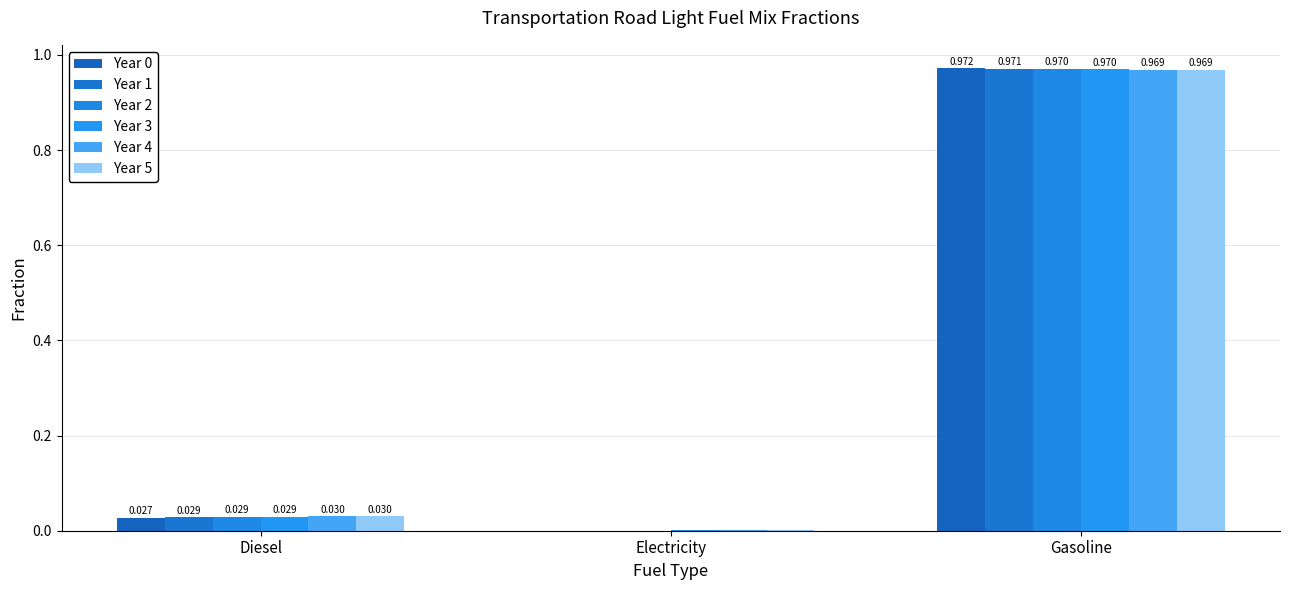

Does the chart contain stacked bars?

No